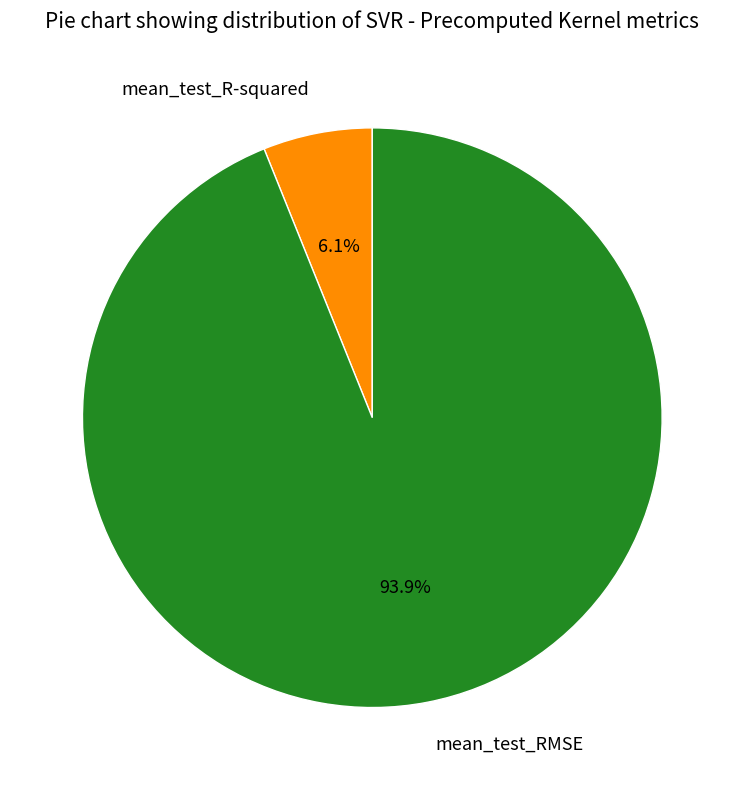

Which category has the smallest portion of the pie?

mean_test_R-squared